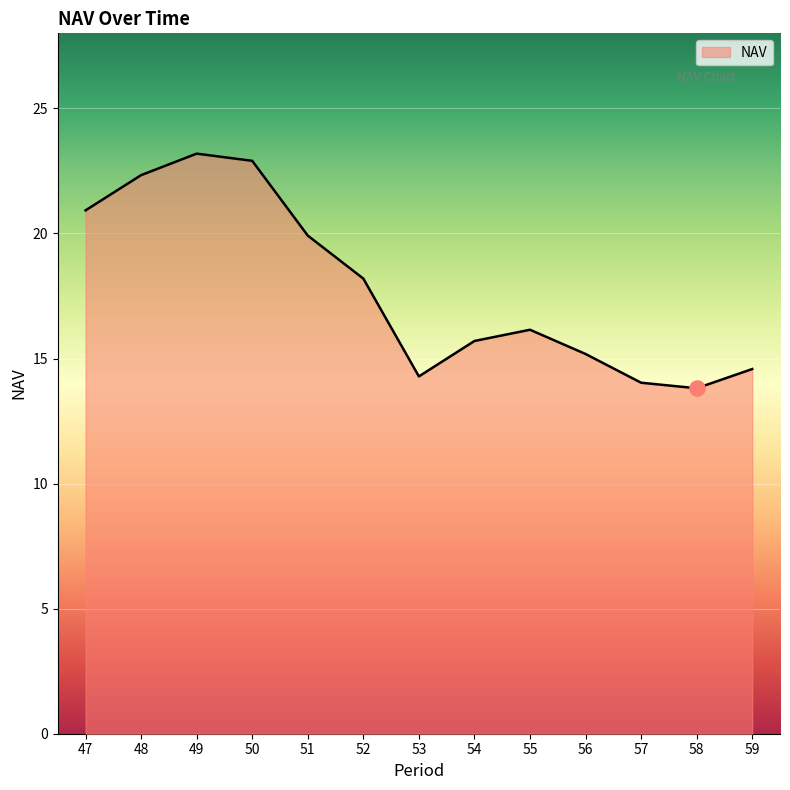

Which has a higher value, 55 or 49?

49